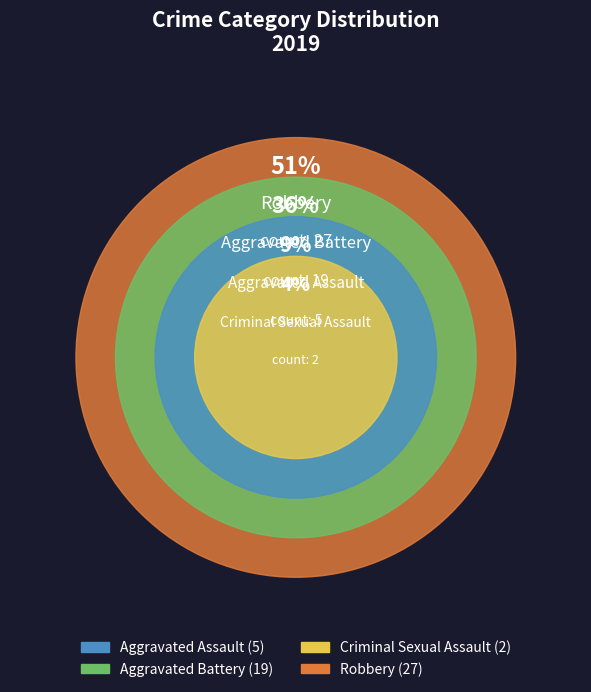

What is the ratio of the value at Aggravated Battery to the value at Robbery?

0.7